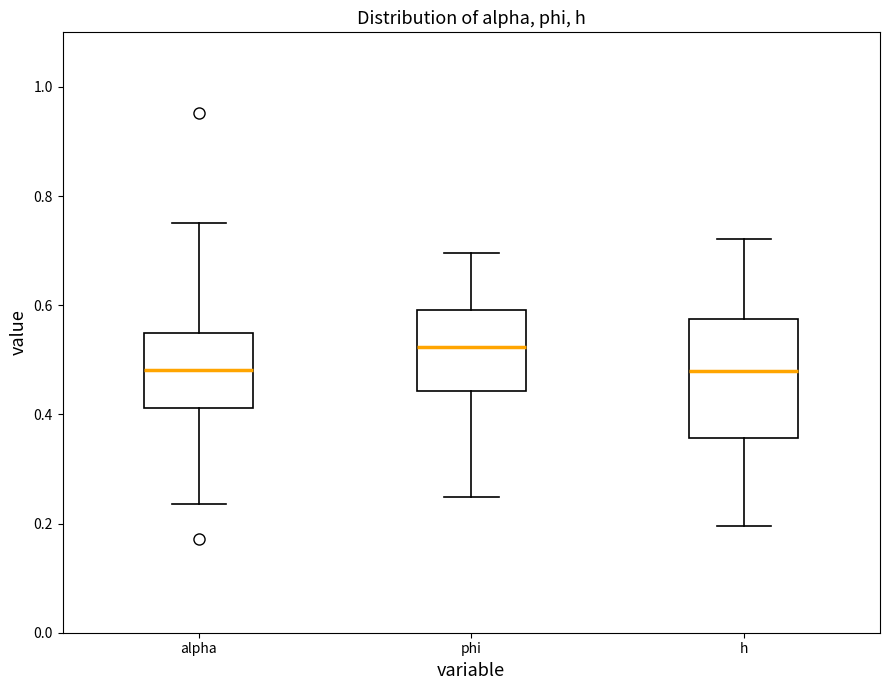

Reading left to right, transcribe this box plot: for each box, give where its median line is, the range the box spans, and where its two whiskers end, as read against the y-axis. The values are not printed on the chart, so give them approximately, as read against the axis.

alpha: median 0.48, box 0.42 to 0.54, whiskers 0.24 to 0.74
phi: median 0.52, box 0.44 to 0.60, whiskers 0.24 to 0.70
h: median 0.48, box 0.36 to 0.58, whiskers 0.20 to 0.72